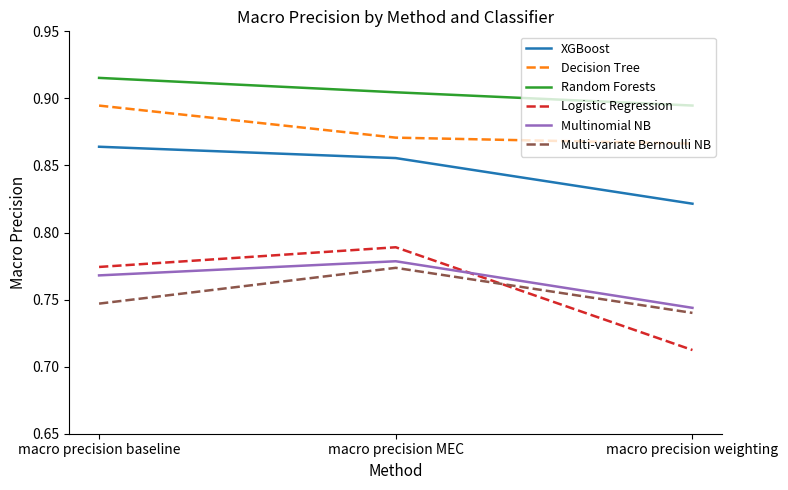

At which label is Random Forests closest to 0?

macro precision weighting